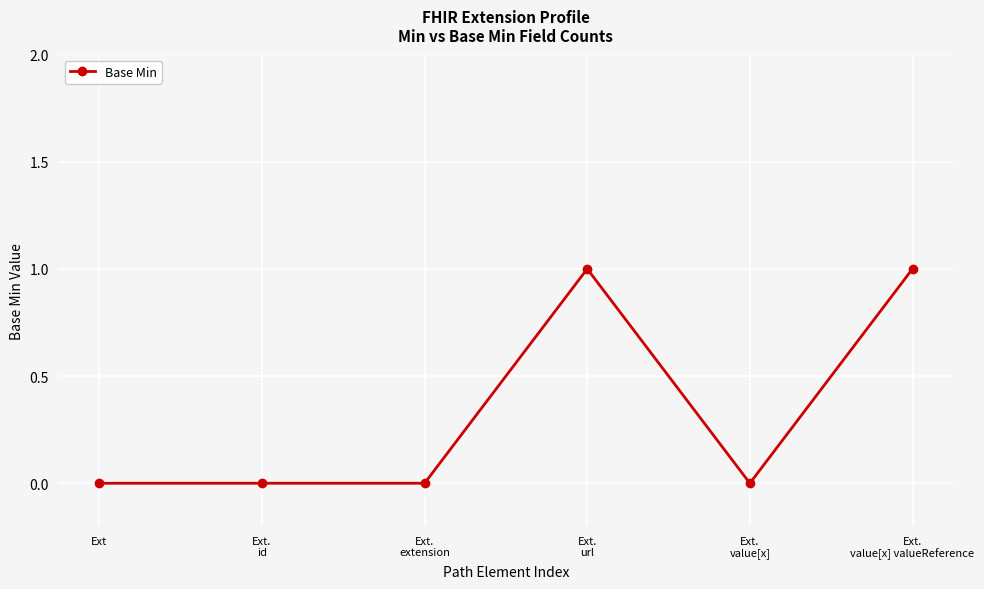

What position from the left is Ext?

1